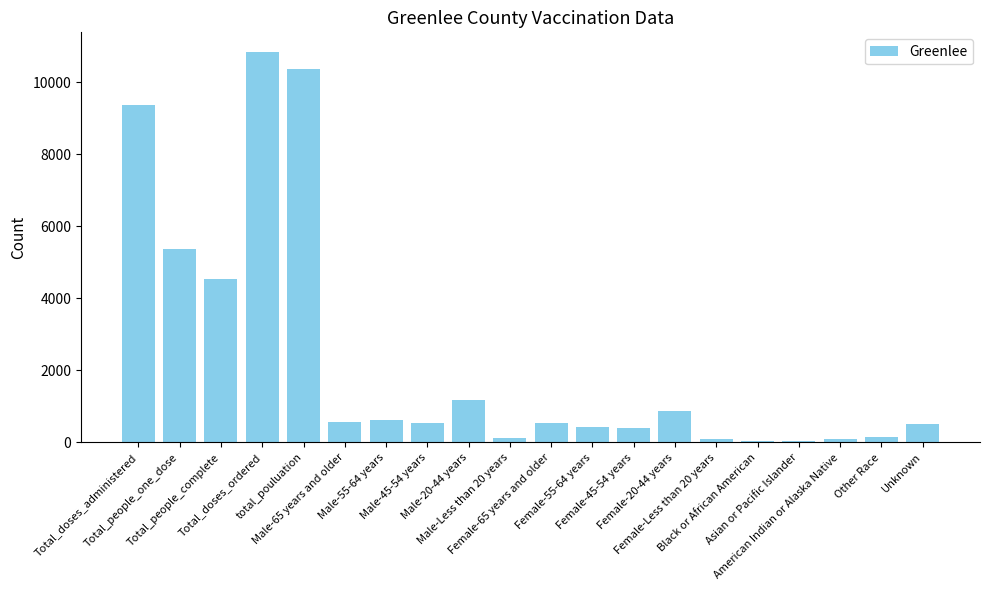

What is the sum of all values?

46749